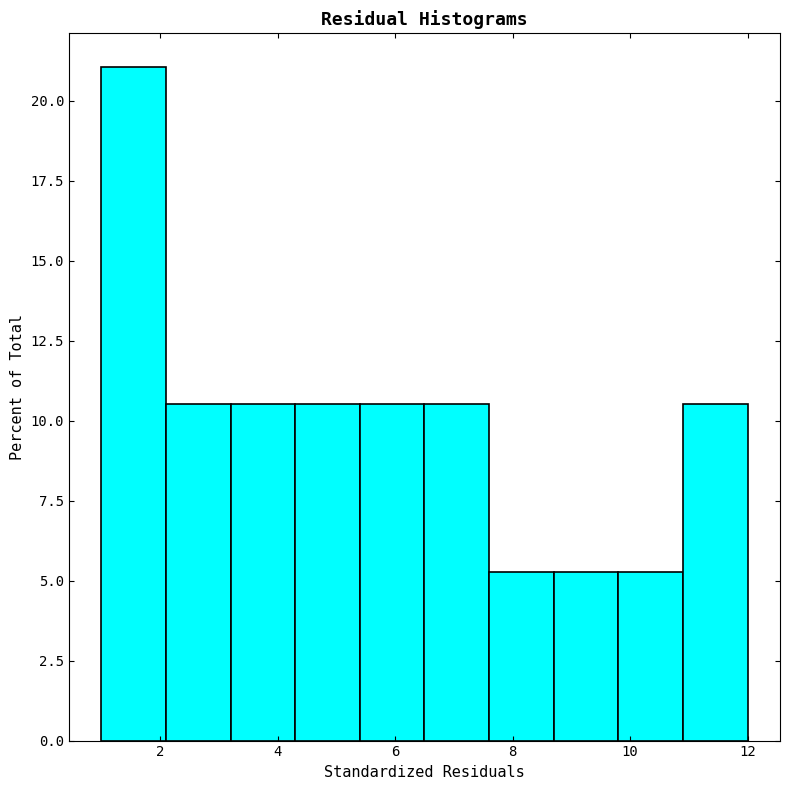

Which range on the x-axis has the tallest bar?

1.0 to 2.1